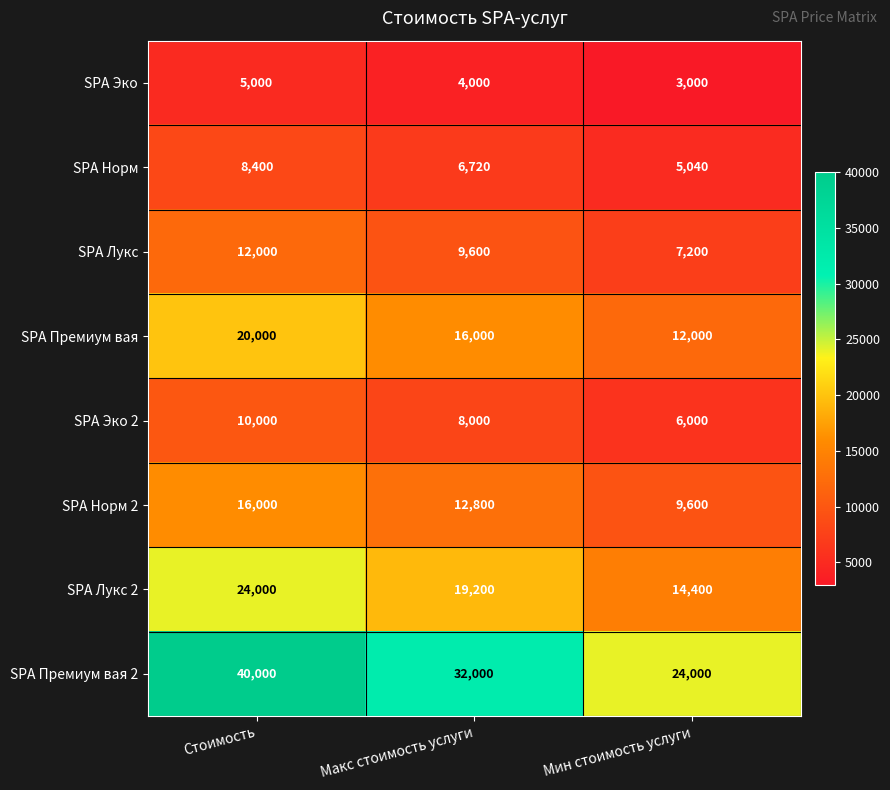

At how many categories does at least one series exceed 8229?

3